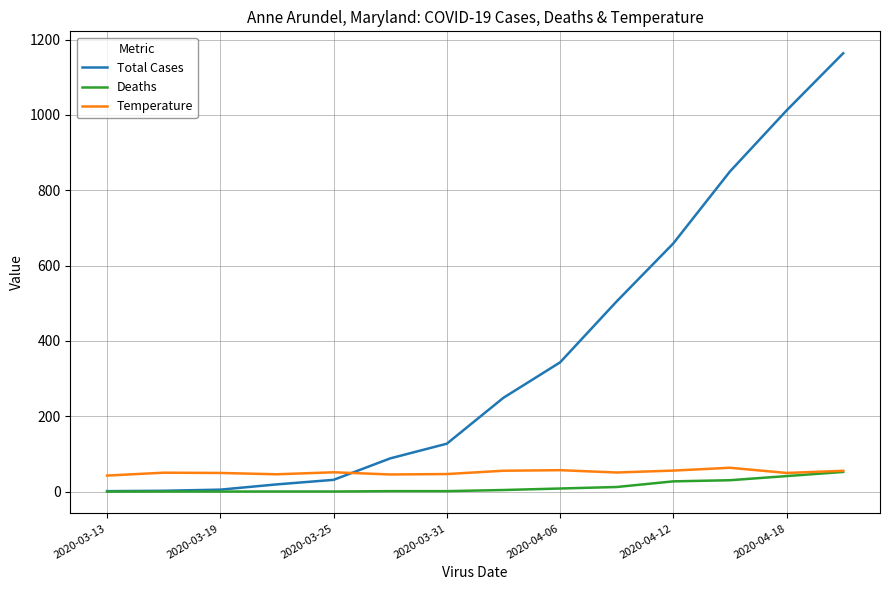

True or false: Temperature and Total Cases cross at least once.

True